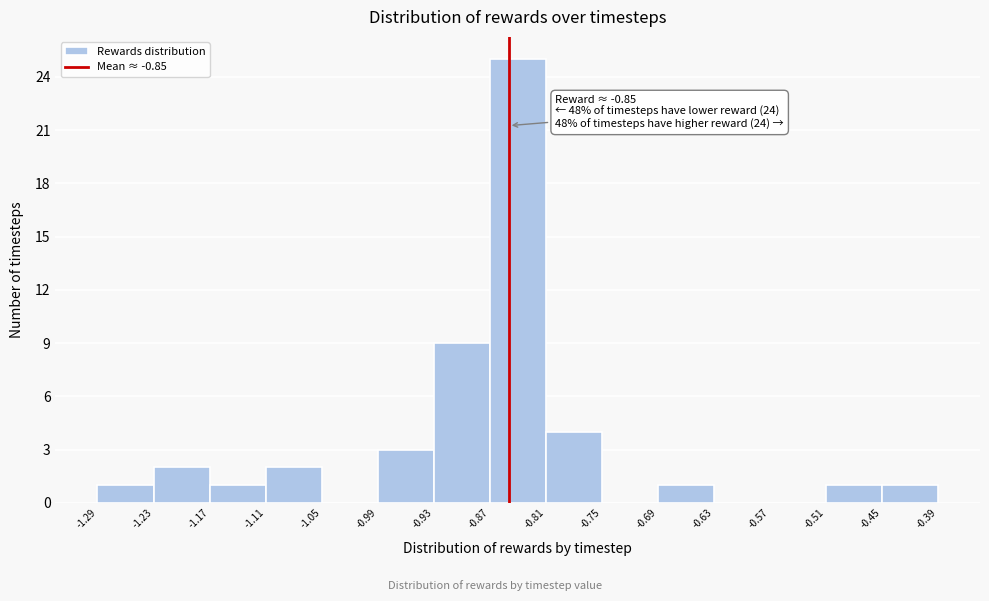

Over which range of the x-axis is the bar tallest?

-0.87 to -0.81